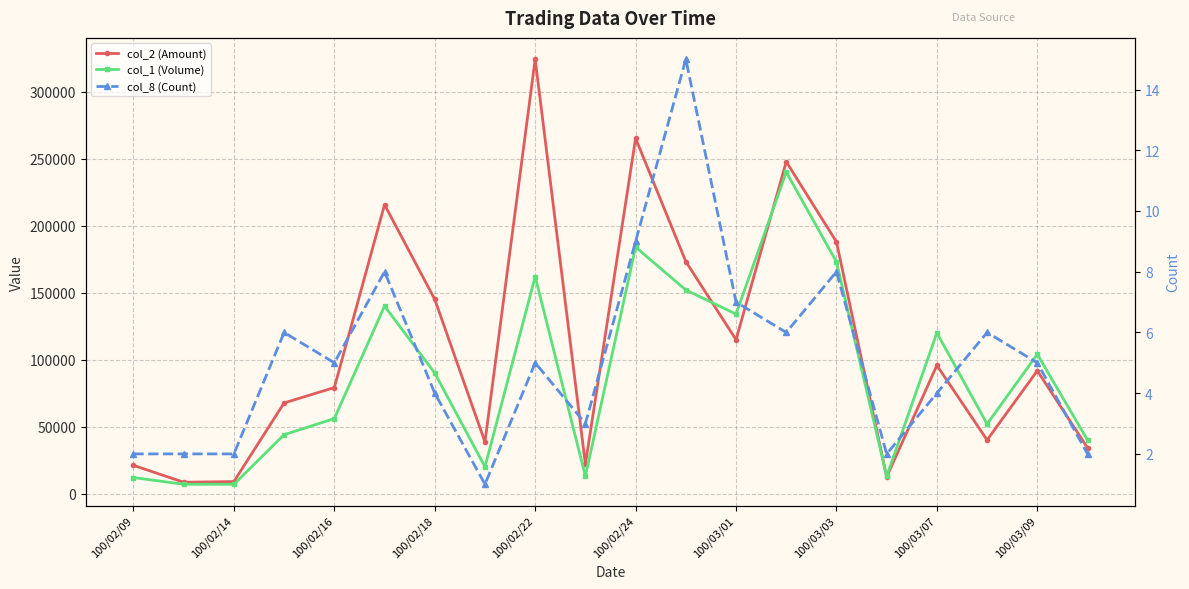

Does the chart have visible grid lines?

Yes